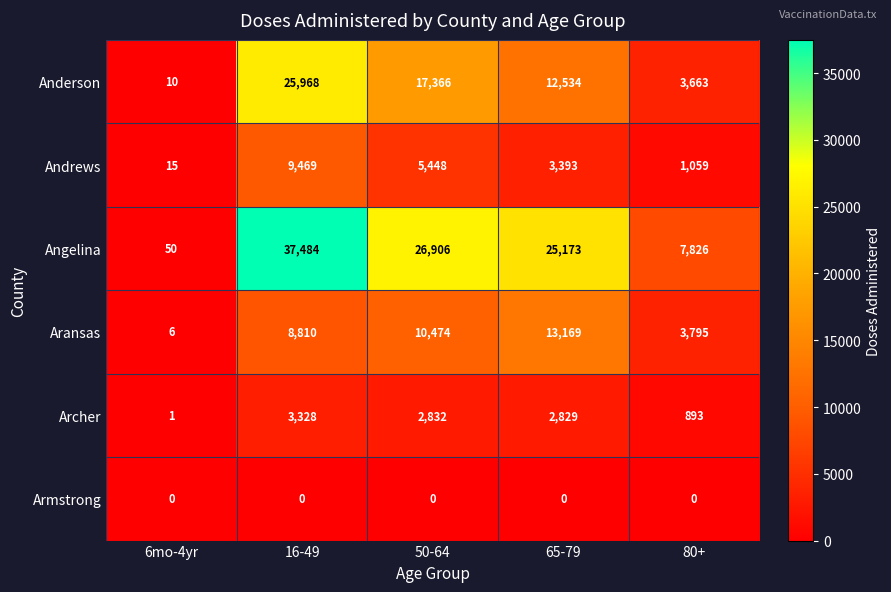

What is the total value across all series at 6mo-4yr?

82